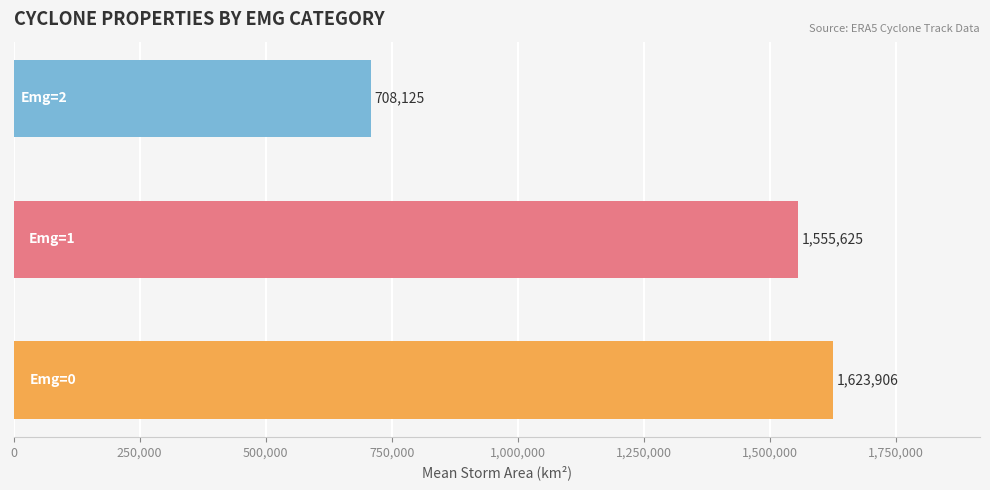

Count the number of data series in this chart.

1